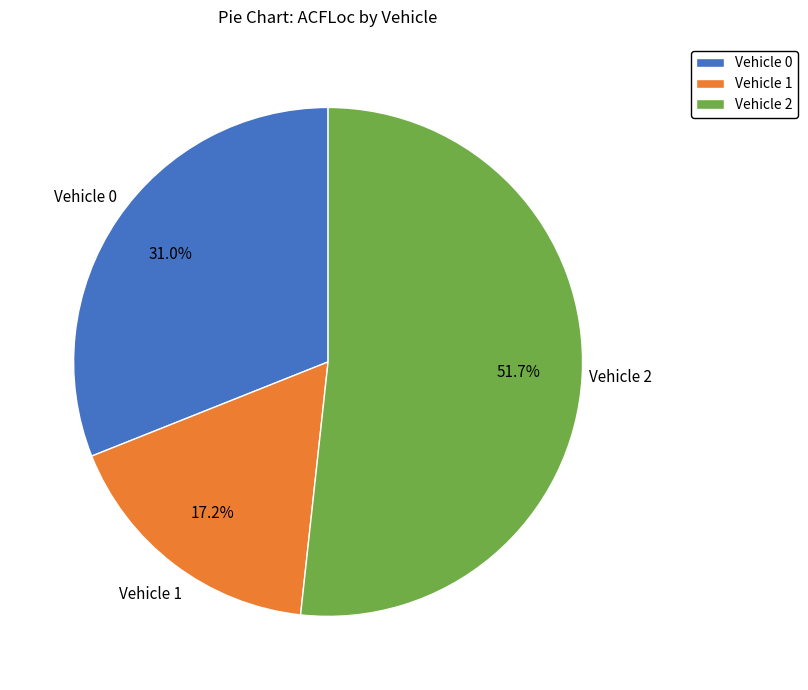

Combined, do Vehicle 2 and Vehicle 0 account for over 50%?

Yes